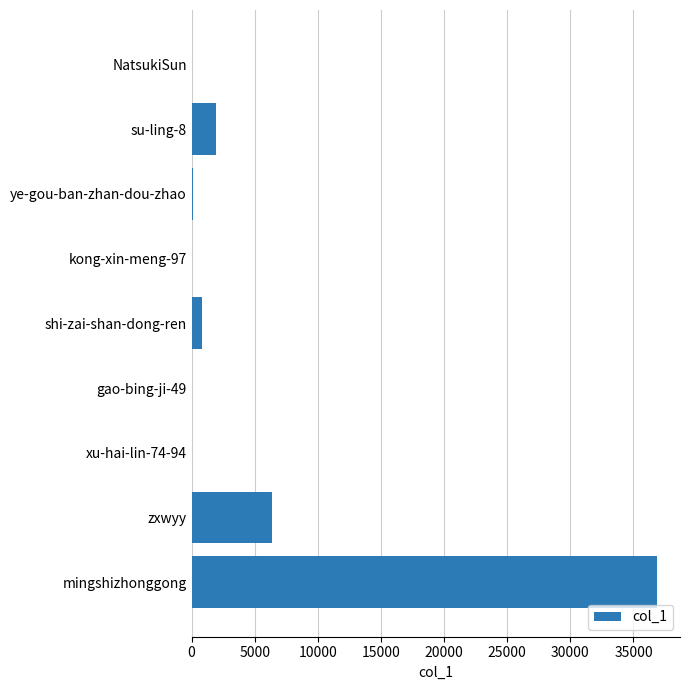

The chart shows a value of 6397 at zxwyy. True or false?

True